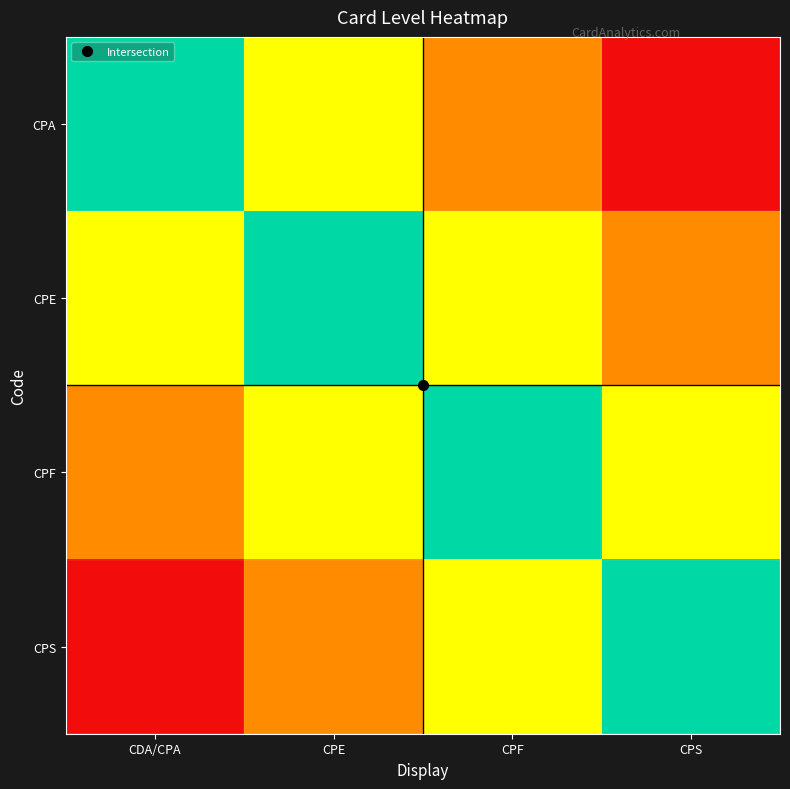

Rank the series by their maximum value, from highest to lowest.

CPA, CPE, CPF, CPS